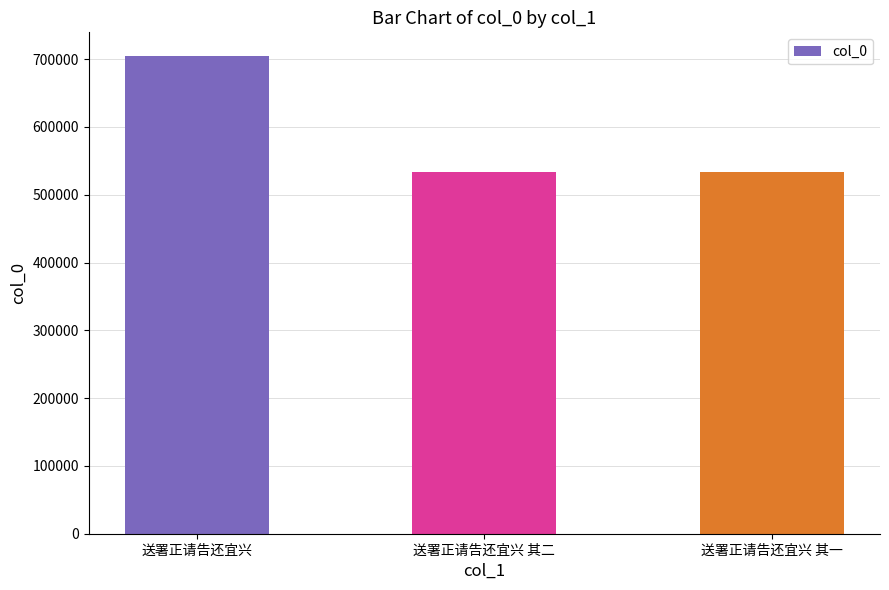

The value at 送署正请告还宜兴 其二 is 534083. True or false?

True